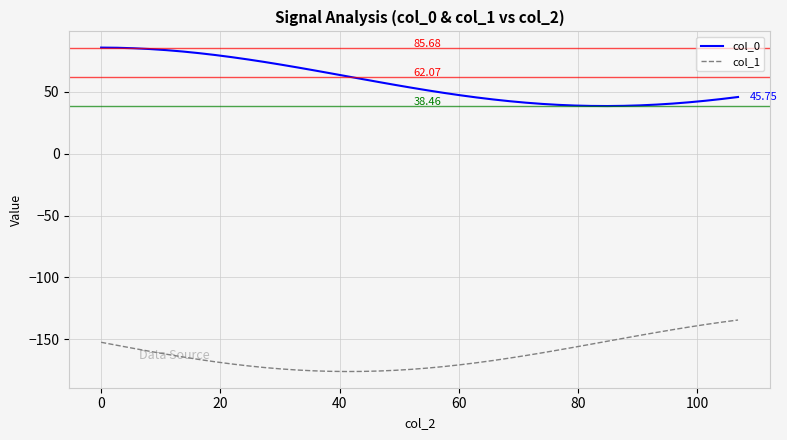

Which series has the largest total across all categories?

col_0